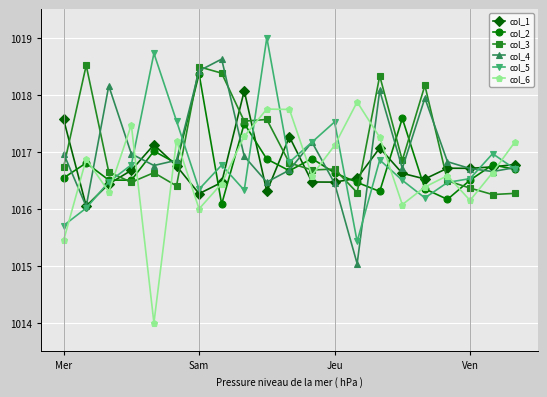

In col_6, how many points are higher than both neighbors (excluding endpoints)?

6